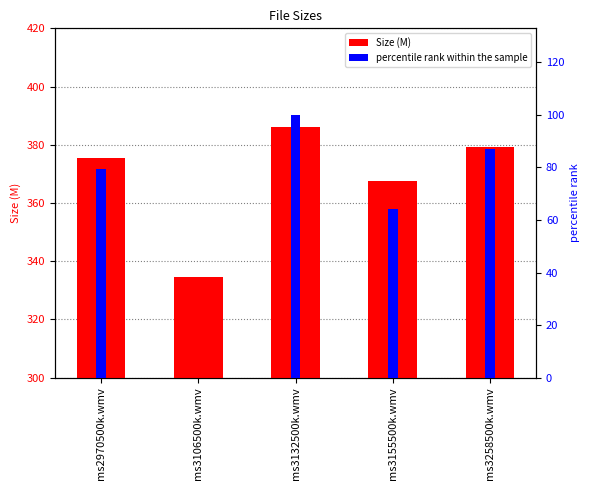

What is the label of the 2nd bar from the left?

ms3106500k.wmv